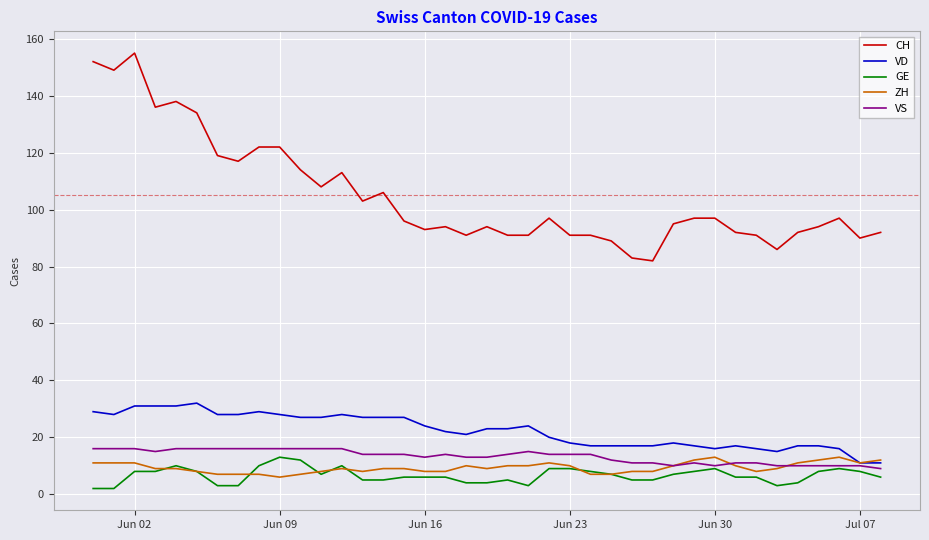

True or false: VS and CH cross at least once.

False